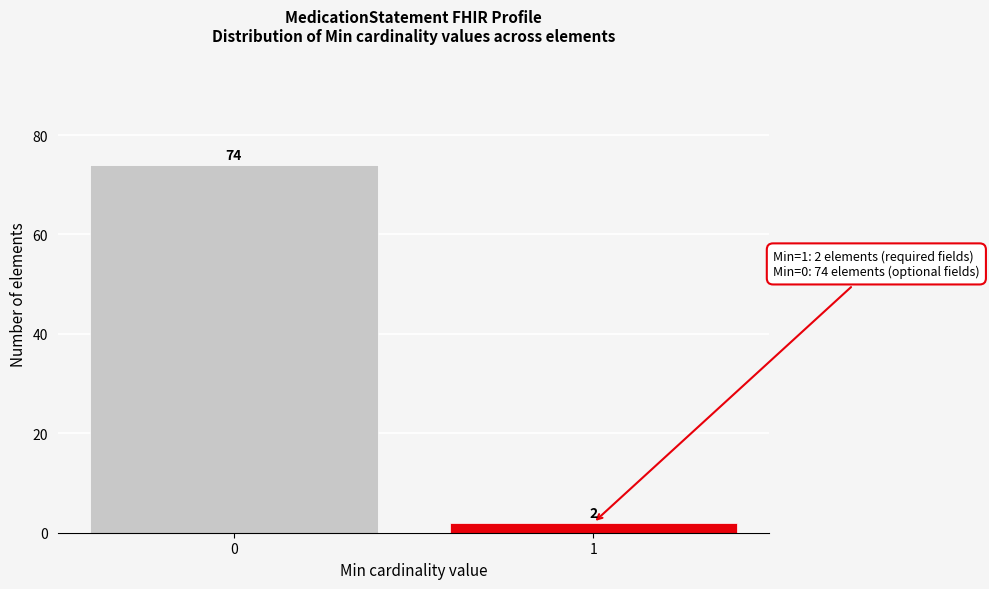

Reading left to right, extract all data points from this chart.

74	2